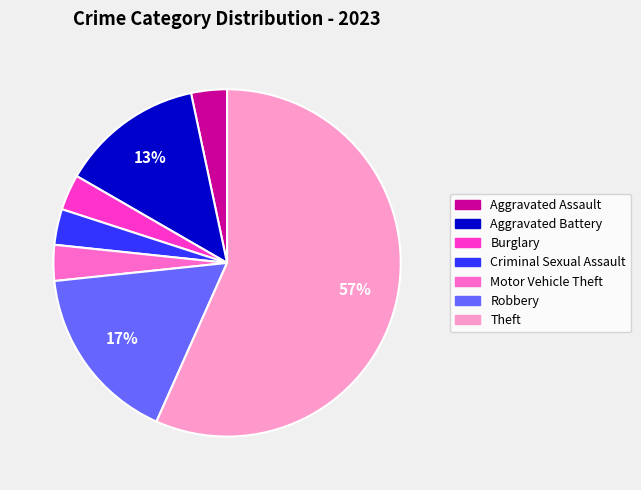

Is it true that Motor Vehicle Theft is 3% of the pie?

True